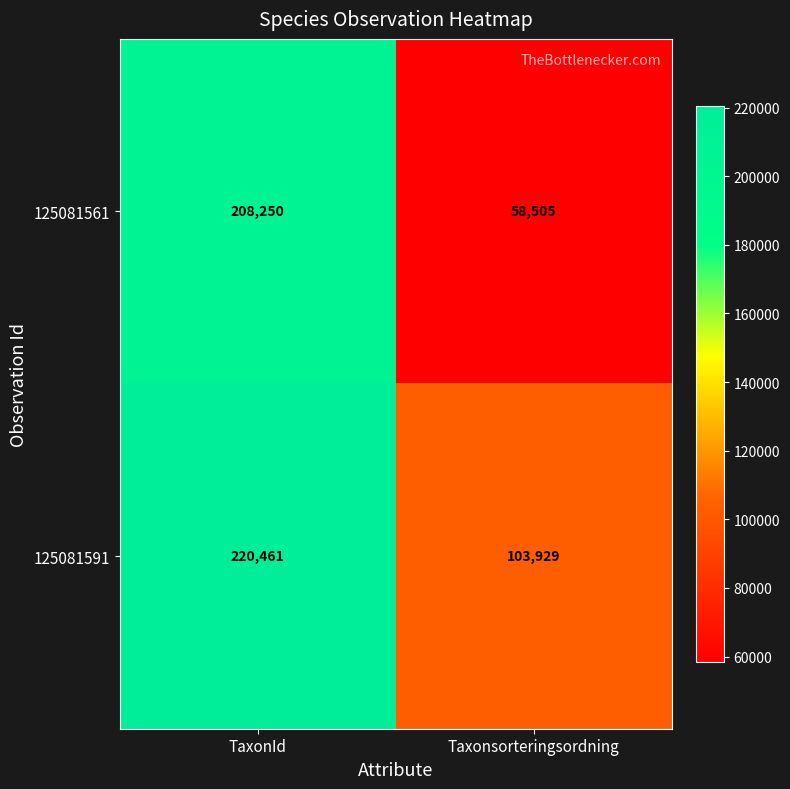

Reading left to right, extract all data points from this chart.

125081561: TaxonId=208250	Taxonsorteringsordning=58505
125081591: TaxonId=220461	Taxonsorteringsordning=103929